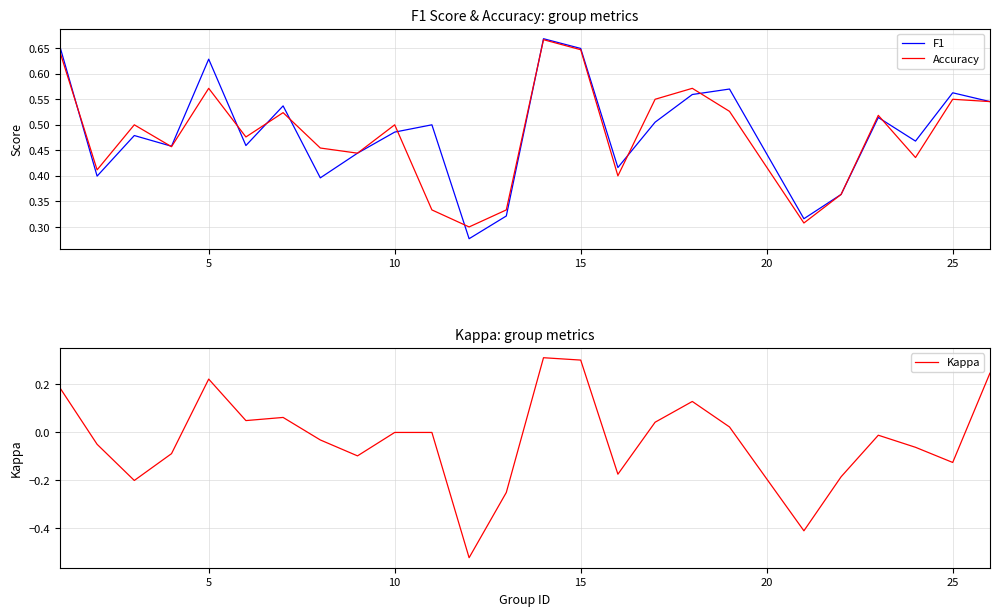

What is the average value of the F1 series?

0.5